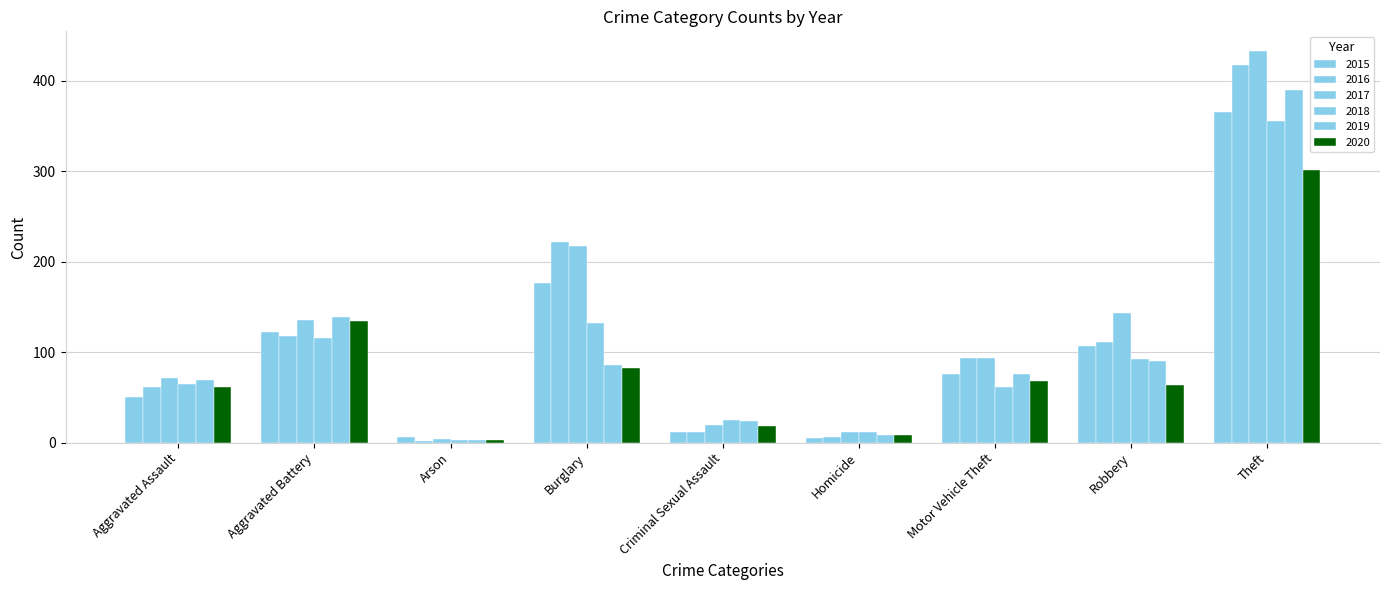

How many data points does each series have?

9